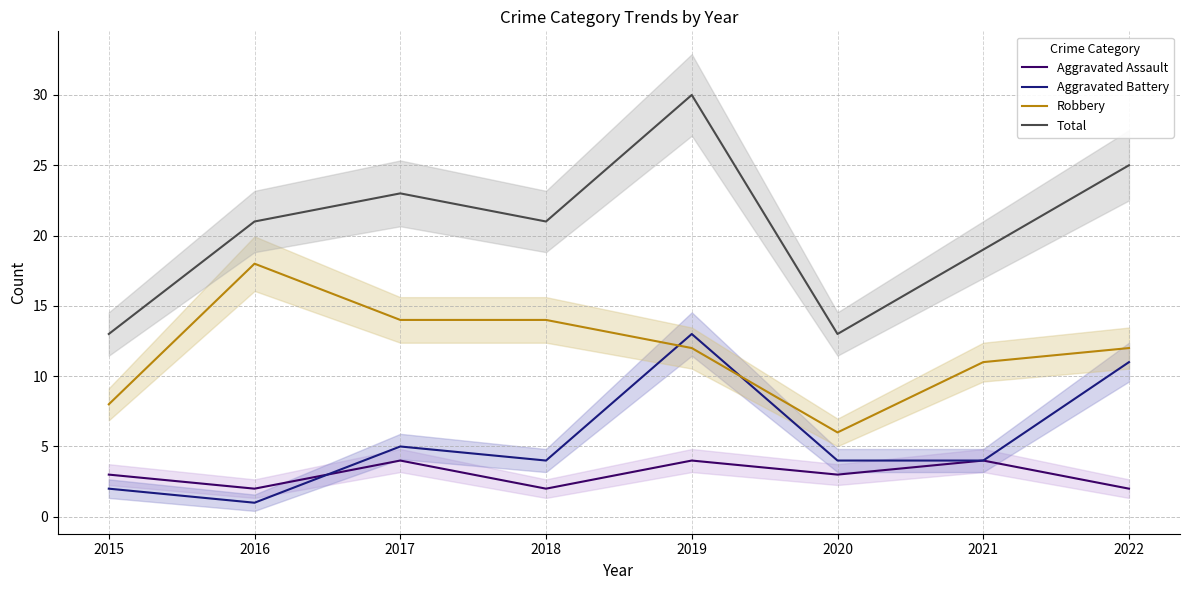

At which category does the chart reach its minimum across all series?

2016